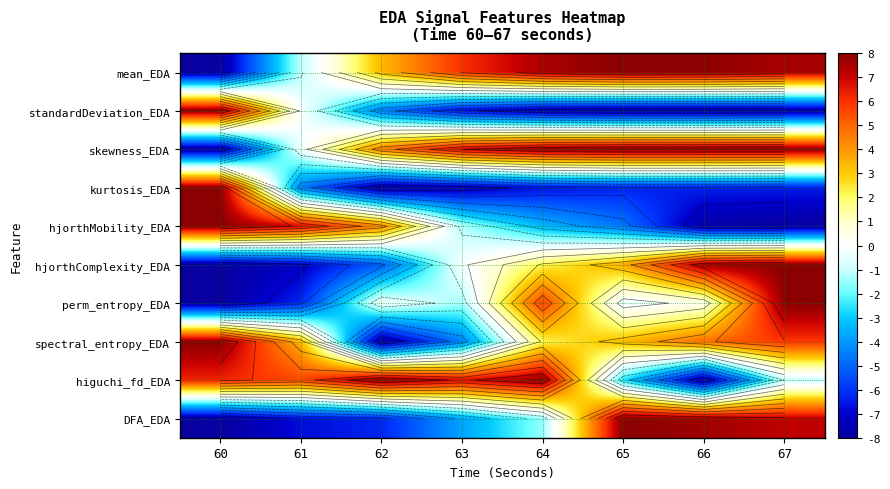

Is it true that standardDeviation_EDA equals -7.7 at 64?

True